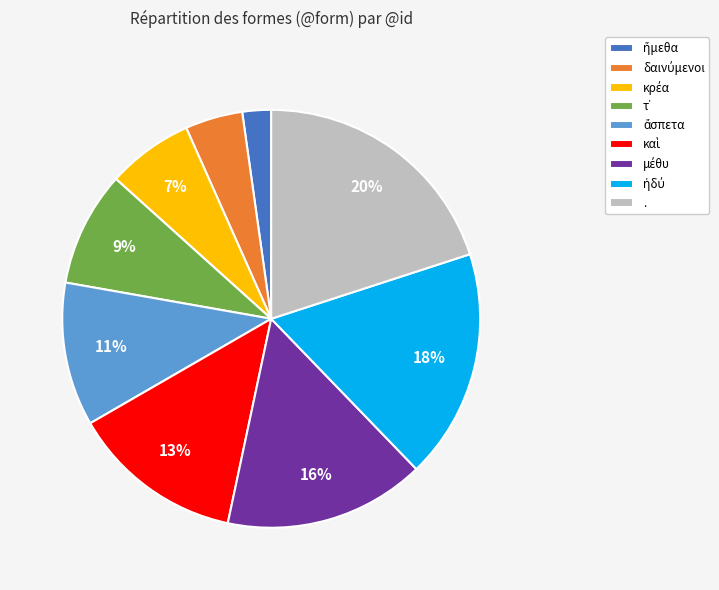

To the nearest percent, what is the difference between the largest and smallest slice percentages?

18%